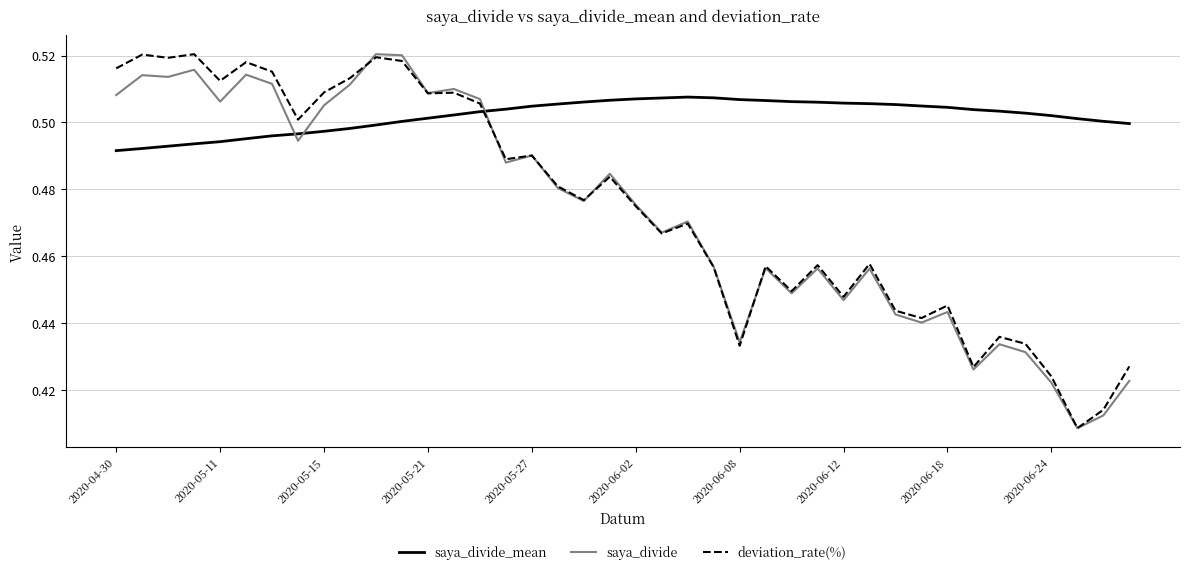

Which series has the largest total across all categories?

saya_divide_mean